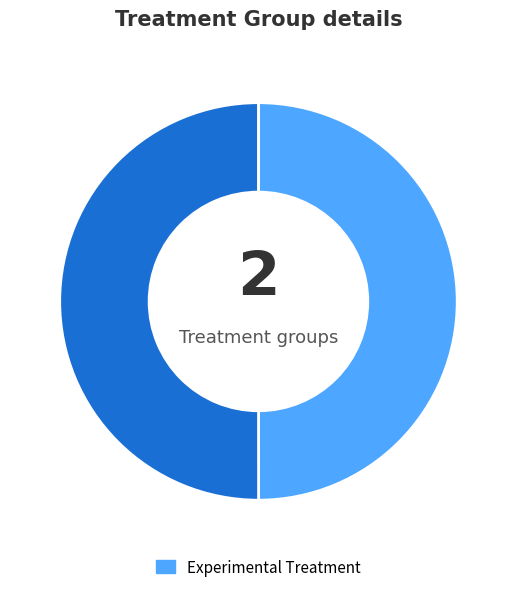

To the nearest percent, what is the average slice percentage?

50%